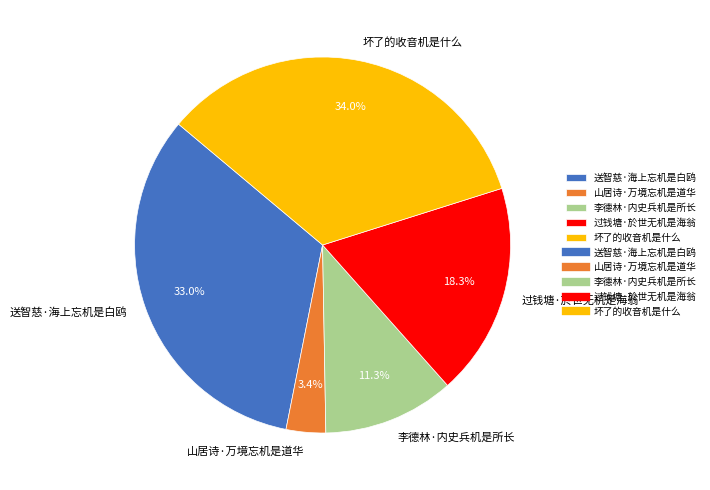

True or false: 李德林·内史兵机是所长 accounts for 1% of the total.

False